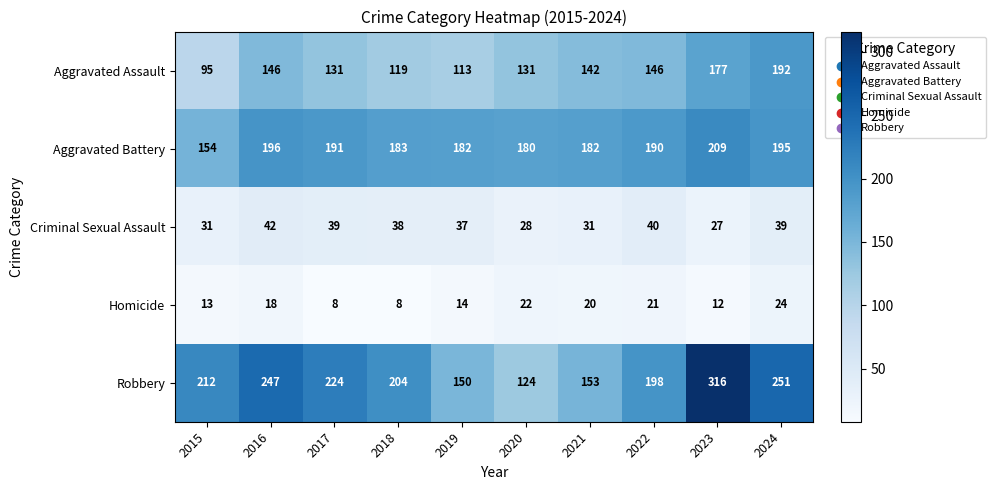

What is the sum of the Aggravated Assault values at 2019 and 2024?

305